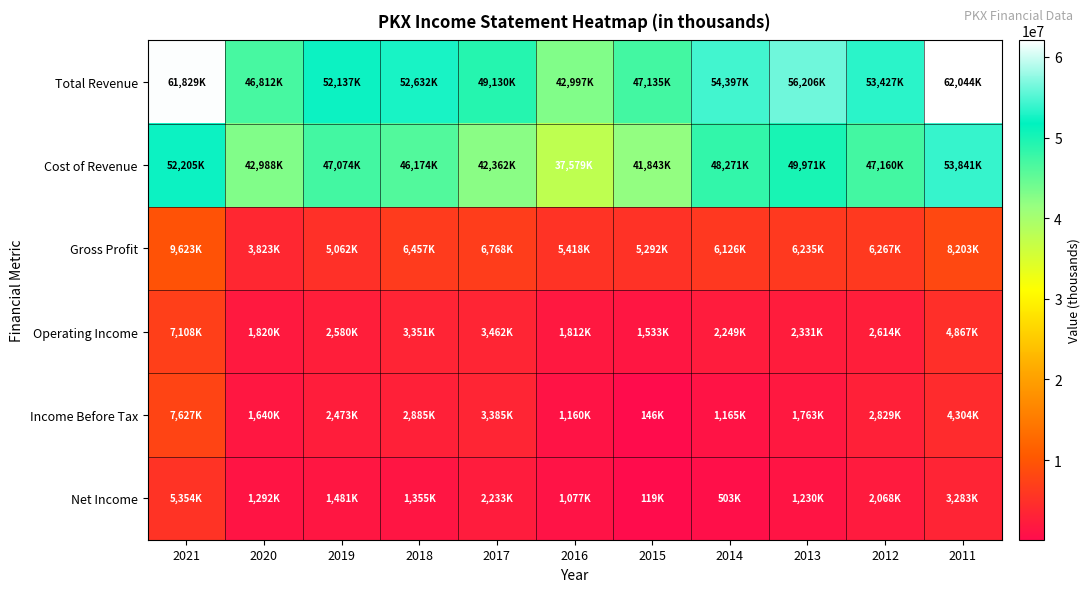

Which series has the widest spread of values?

Total Revenue